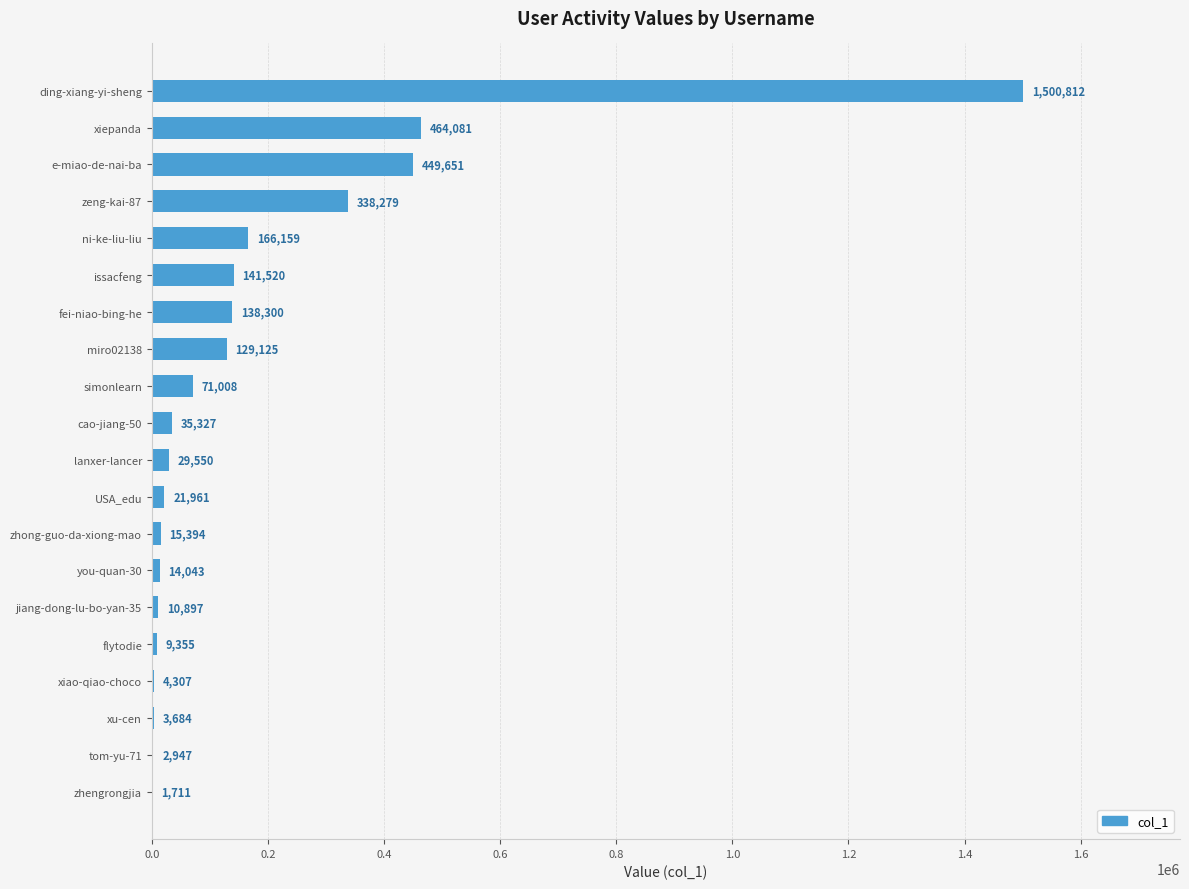

Reading top to bottom, list all the values displayed in this chart.

ding-xiang-yi-sheng=1500812	xiepanda=464081	e-miao-de-nai-ba=449651	zeng-kai-87=338279	ni-ke-liu-liu=166159	issacfeng=141520	fei-niao-bing-he=138300	miro02138=129125	simonlearn=71008	cao-jiang-50=35327	lanxer-lancer=29550	USA_edu=21961	zhong-guo-da-xiong-mao=15394	you-quan-30=14043	jiang-dong-lu-bo-yan-35=10897	flytodie=9355	xiao-qiao-choco=4307	xu-cen=3684	tom-yu-71=2947	zhengrongjia=1711